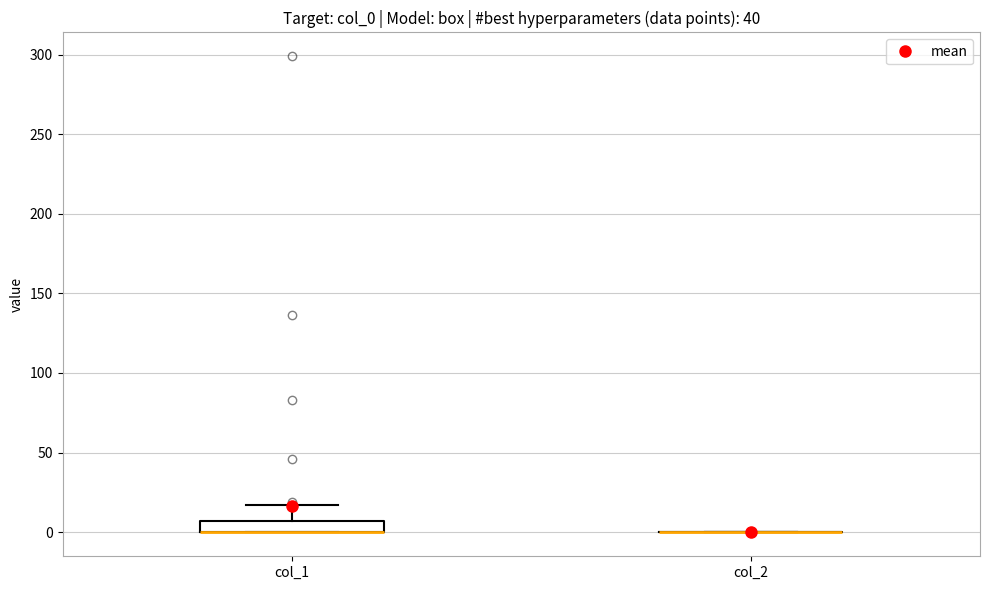

Comparing the boxes themselves (not the whiskers), which one is the tallest?

col_1